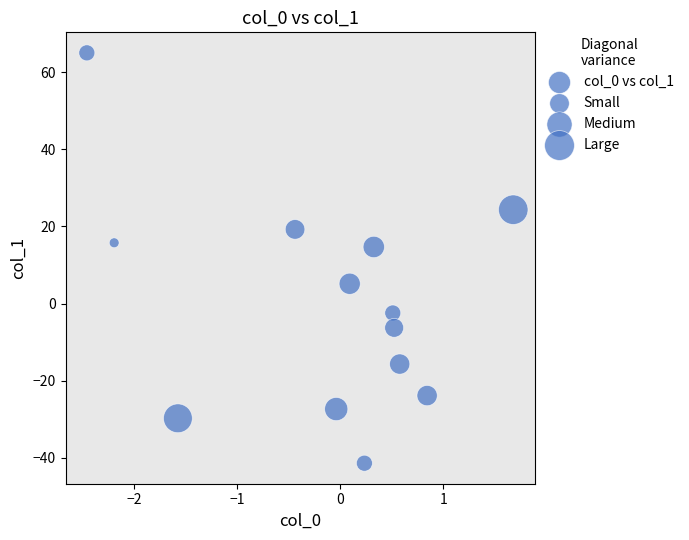

What is the range of X values (max minus min)?

4.1